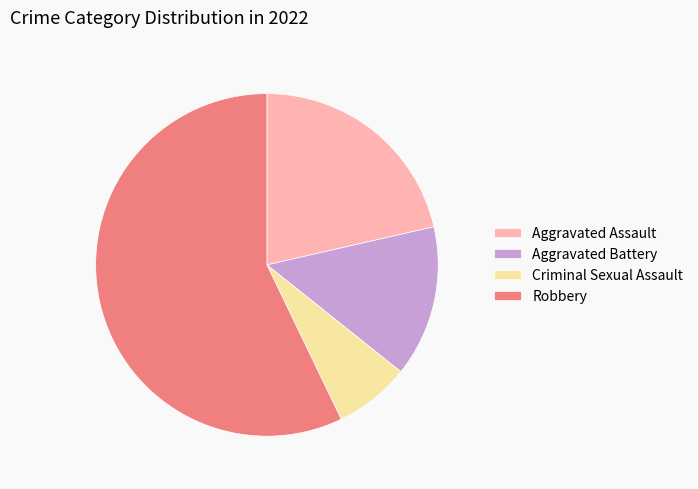

Which has a higher value, Aggravated Battery or Criminal Sexual Assault?

Aggravated Battery